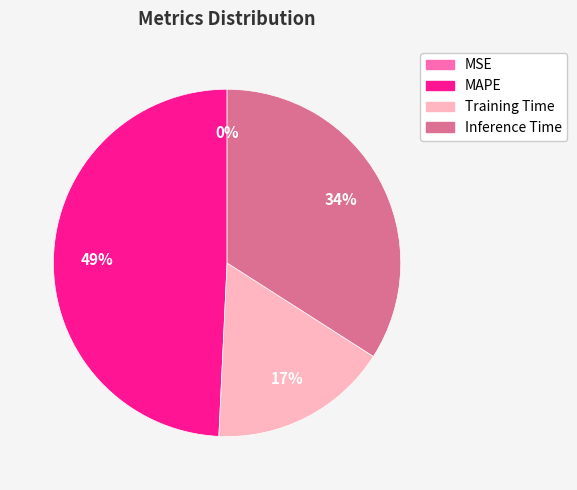

To the nearest percent, what is the difference between the largest and smallest slice percentages?

49%